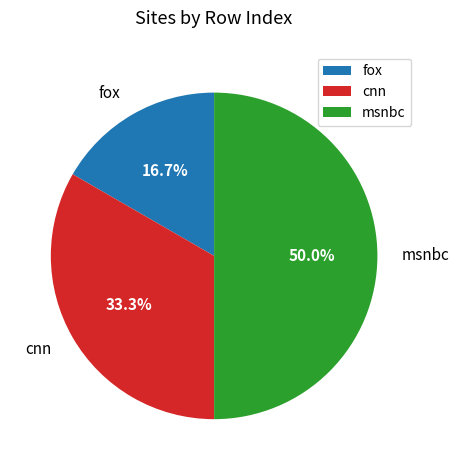

To the nearest percent, what percentage of the pie is msnbc?

50%